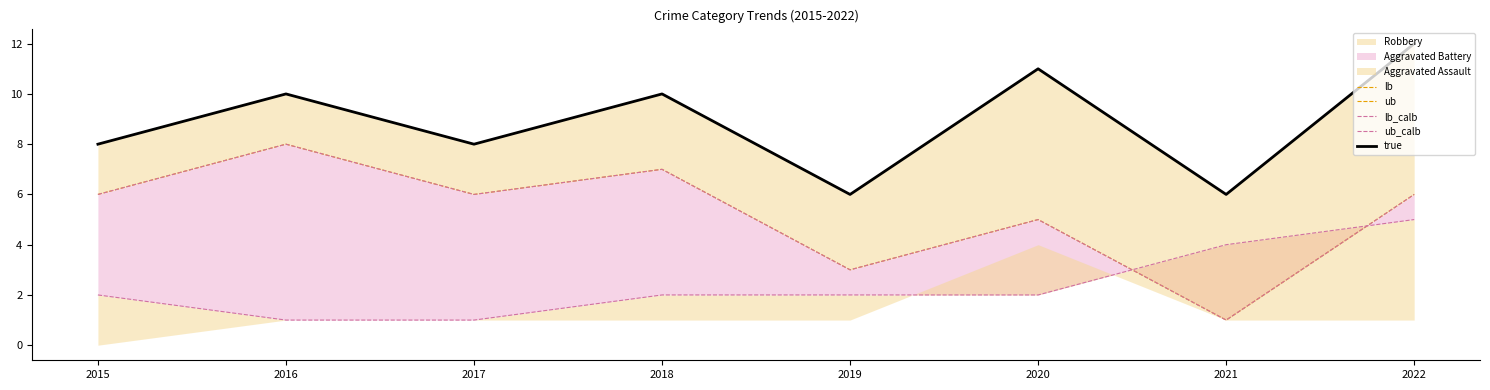

What is the lowest value of the ub series?

6